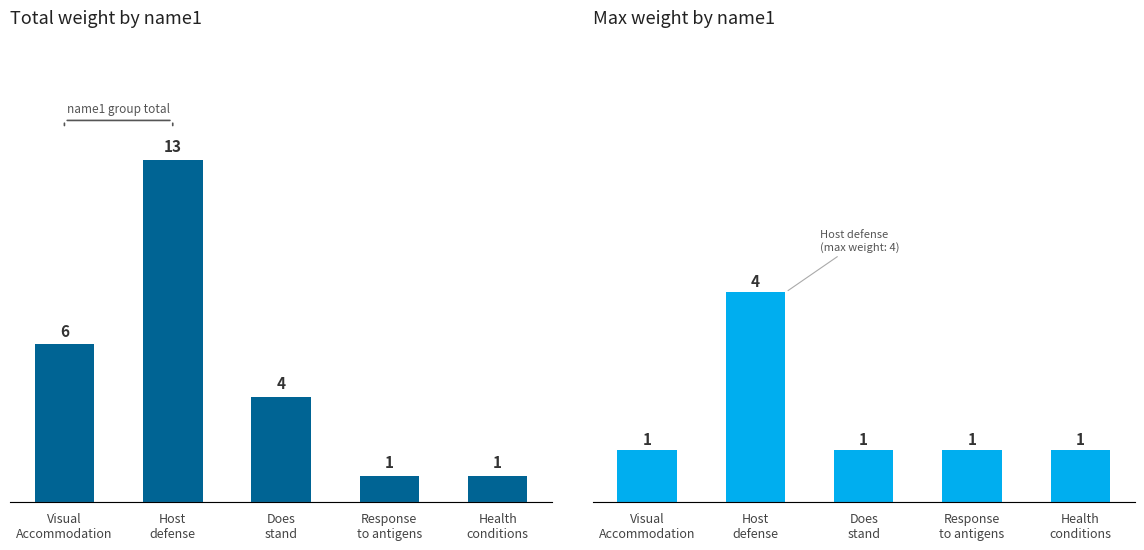

Between Host
defense and Health
conditions, which is larger?

Host
defense